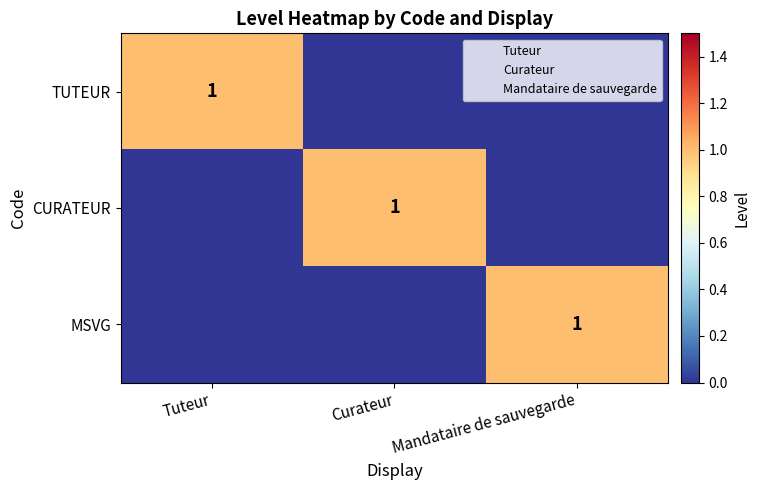

What is the spread (max minus min) of values at Curateur?

1